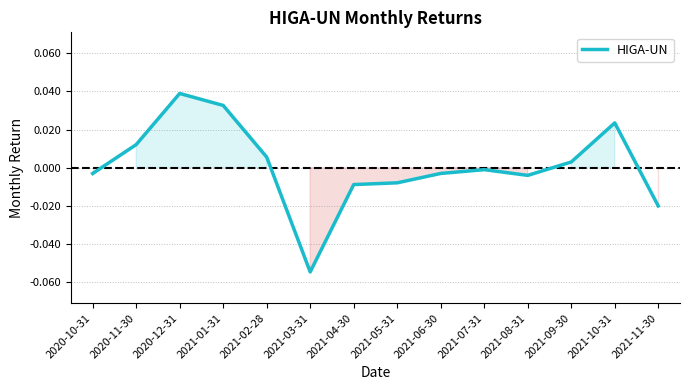

The value at 2021-06-30 is -0.0. True or false?

True